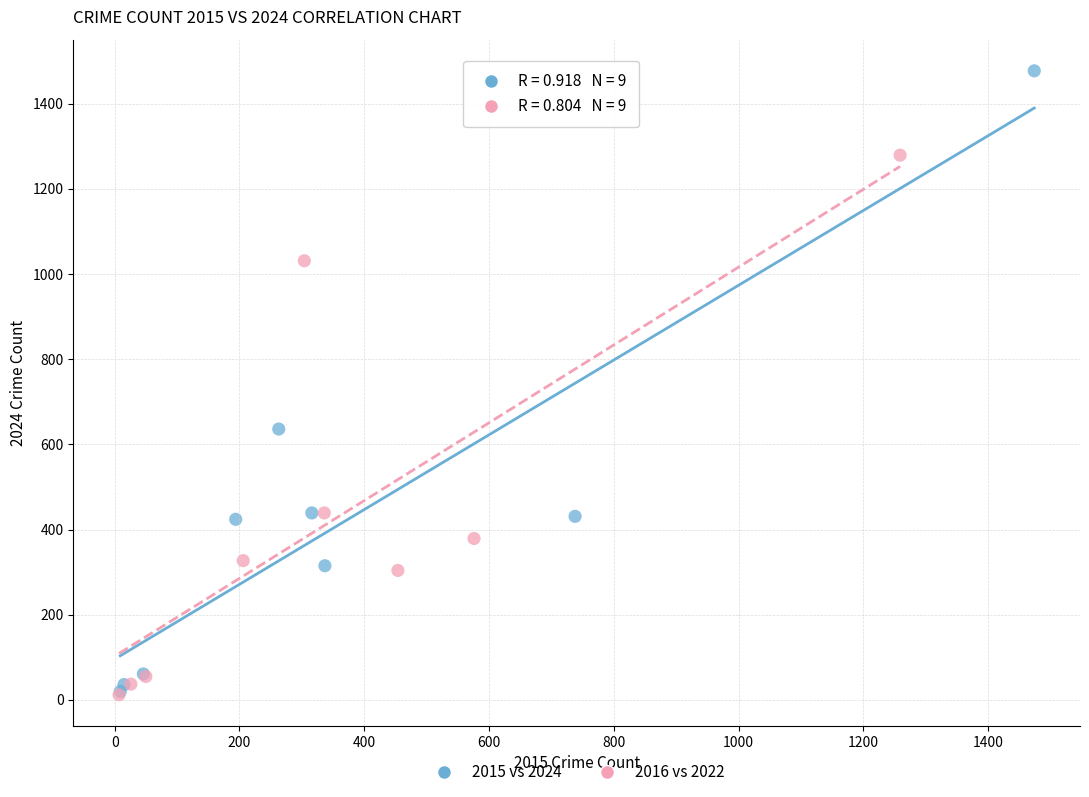

Which series contains the highest Y value?

2015 vs 2024